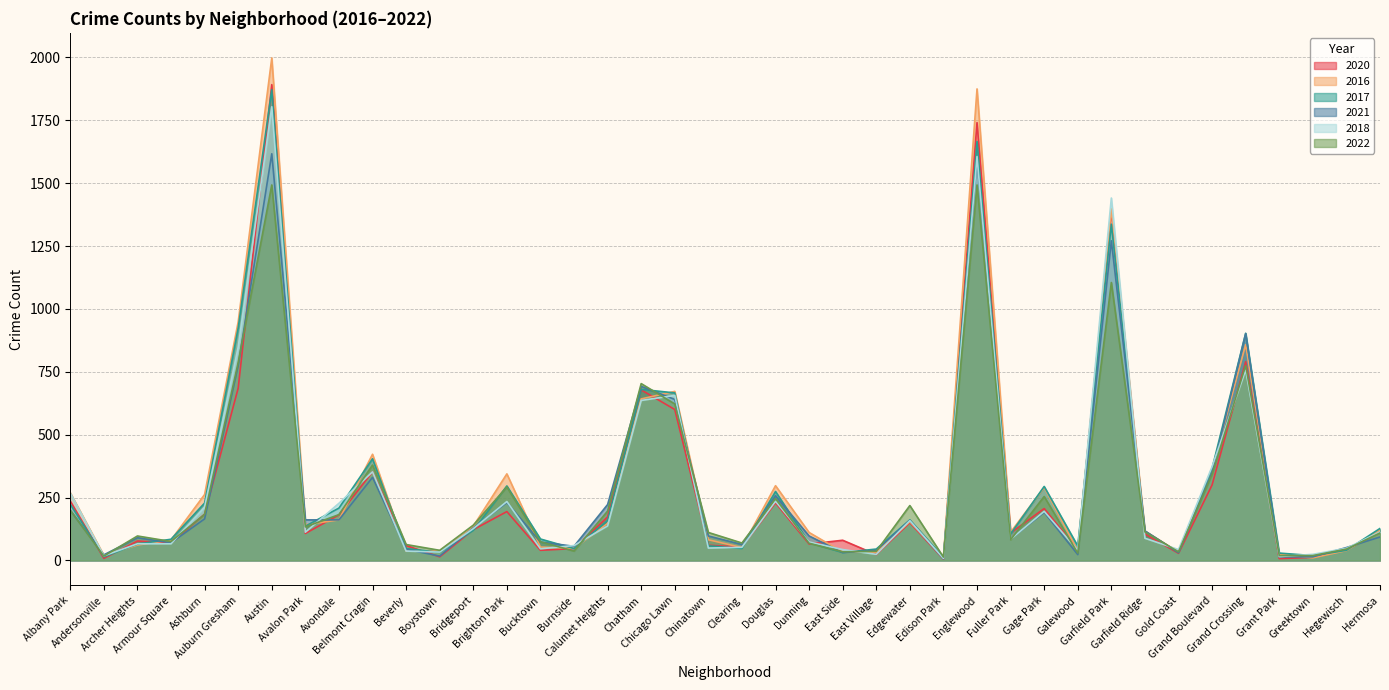

Reading left to right, list all the values displayed in this chart.

2020: 236	8	77	69	184	685	1892	107	181	352	59	14	122	194	40	47	173	678	600	60	53	229	65	80	23	150	5	1741	109	206	42	1392	105	28	300	790	7	12	43	112
2016: 269	20	61	81	262	949	1998	142	161	422	37	38	136	344	53	48	147	642	672	82	51	297	111	33	32	154	11	1875	112	290	38	1398	117	33	363	858	24	10	39	121
2017: 223	14	65	84	228	924	1872	136	208	404	47	32	119	296	85	47	158	680	666	58	47	274	70	31	45	161	12	1666	105	294	57	1337	116	31	366	903	29	19	40	127
2021: 199	22	90	70	165	775	1617	161	161	330	44	17	129	230	73	56	222	692	640	97	63	257	97	31	40	159	6	1596	85	191	23	1271	117	31	350	902	14	14	51	93
2018: 268	18	66	66	212	848	1804	112	227	352	37	33	126	234	46	59	137	636	656	49	52	235	73	43	24	158	8	1606	84	195	40	1441	88	43	373	757	15	24	48	113
2022: 199	17	97	75	183	787	1493	133	182	379	63	40	140	292	74	37	196	703	622	111	69	246	68	34	36	218	13	1493	82	254	29	1105	113	34	342	775	19	19	45	109